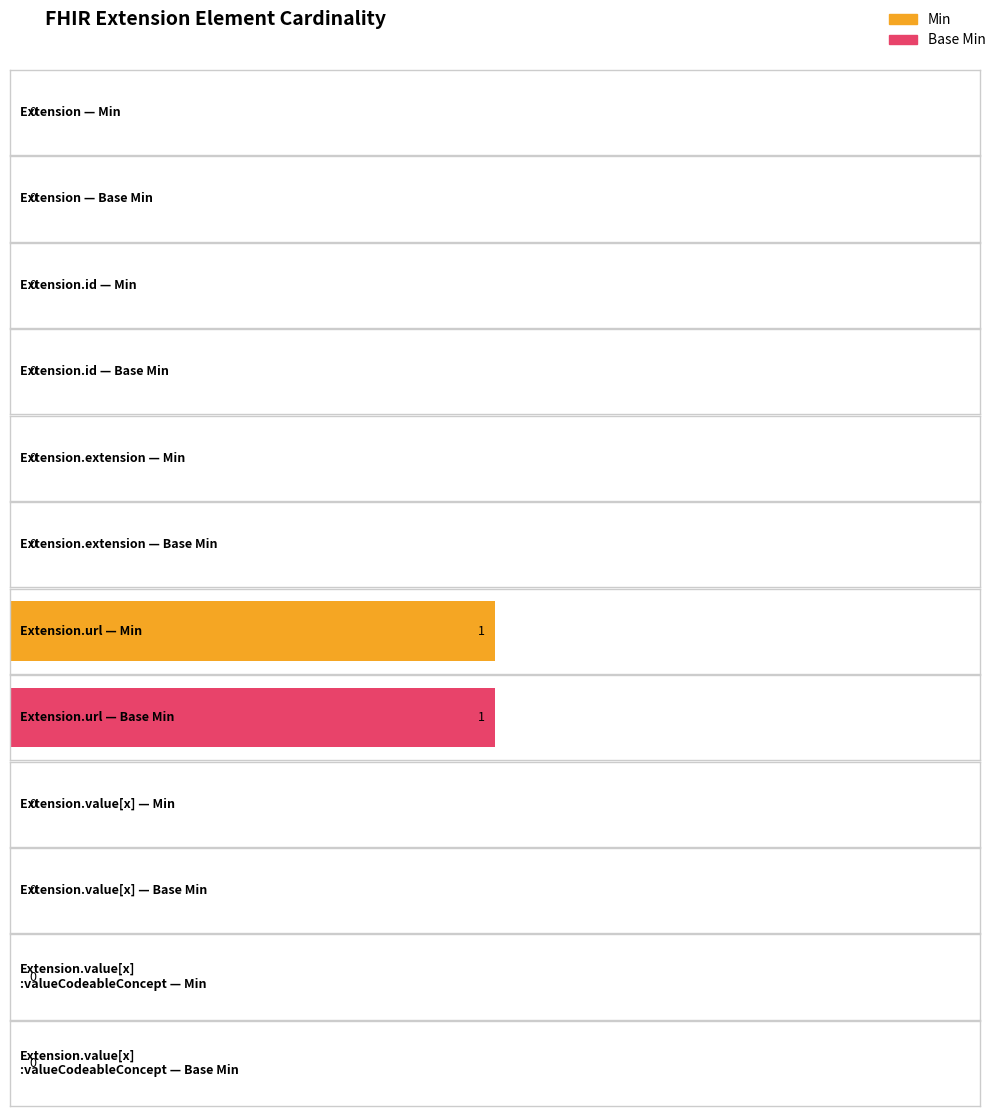

The value of Min at Extension.url is 1. True or false?

True